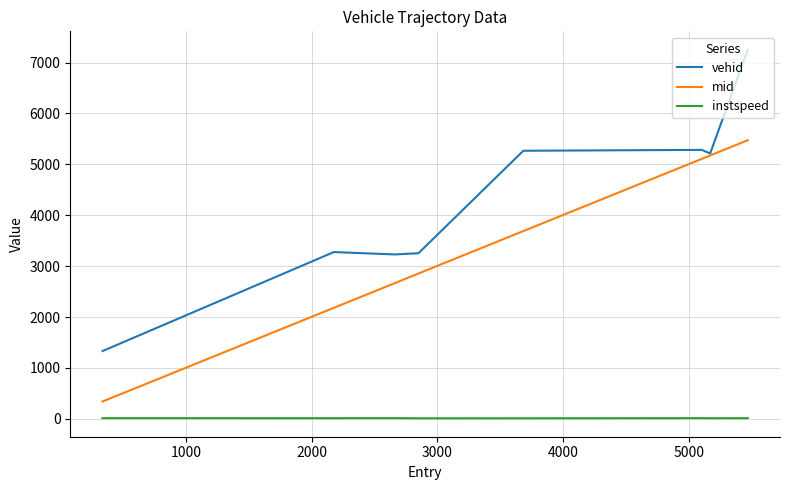

True or false: mid and instspeed intersect in this chart.

False